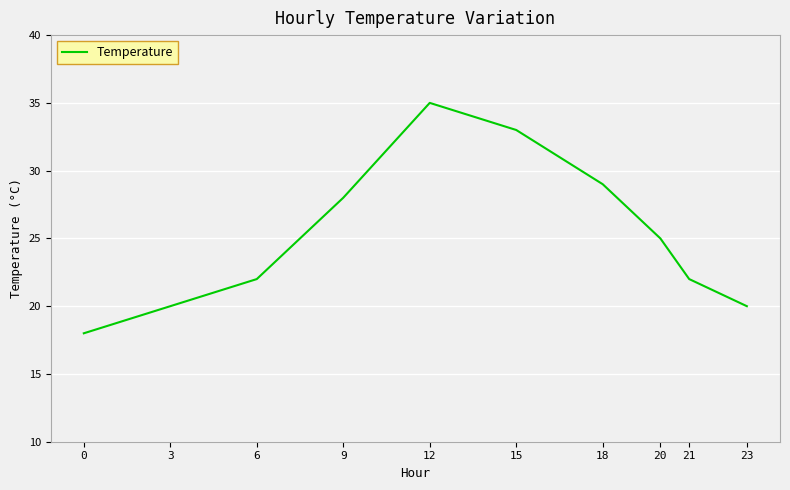

What is the change in value from 0 to 9?

+10